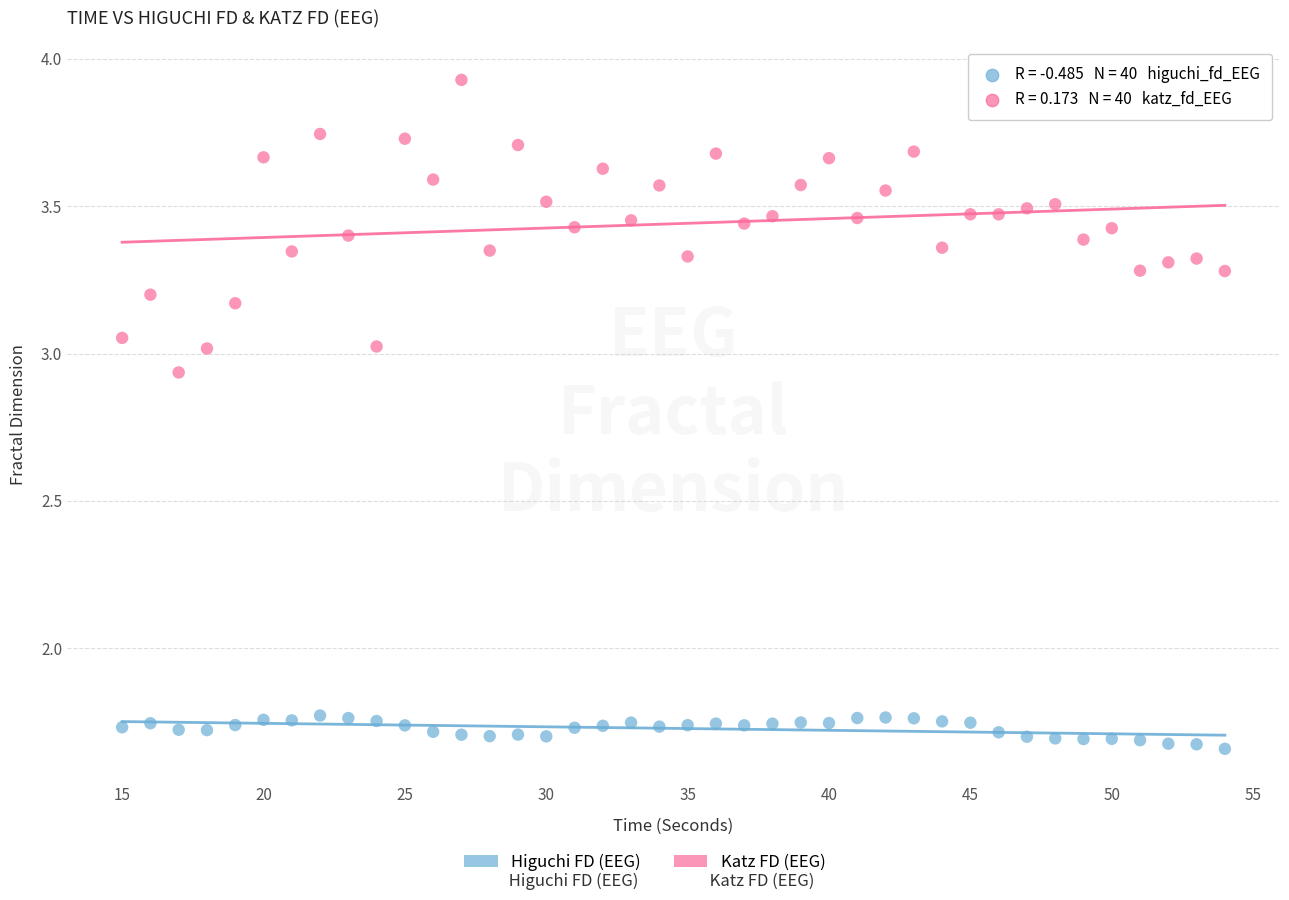

Across all data points, what is the range of Y values (max minus min)?

2.3